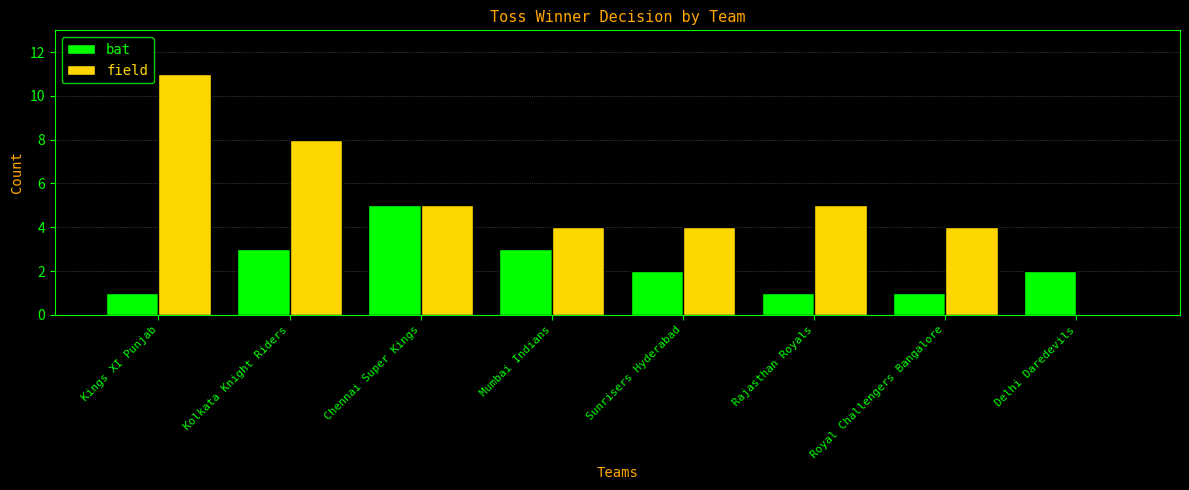

How many groups of bars are there?

8